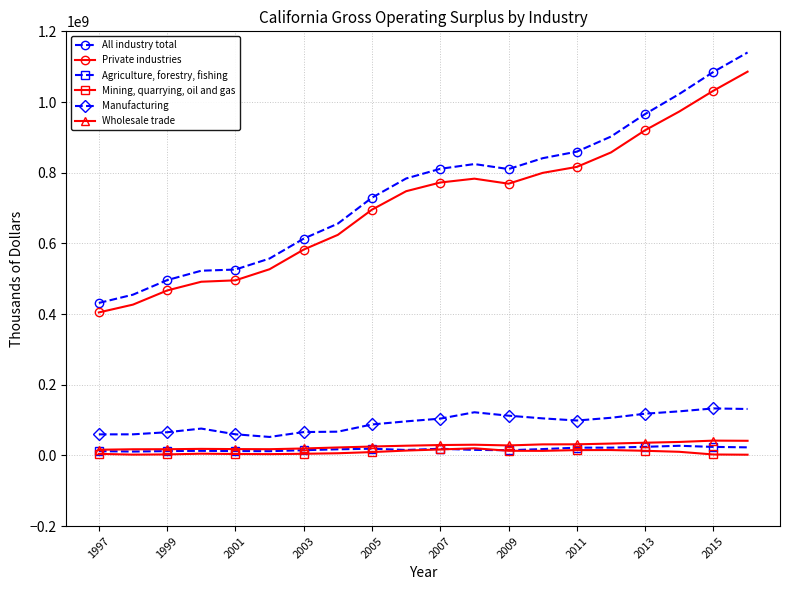

Which series has the largest range (max minus min)?

All industry total